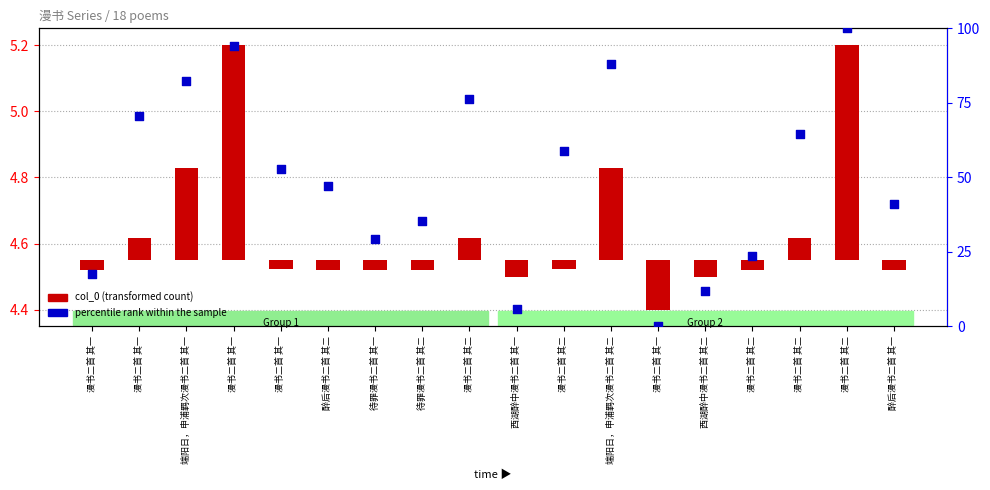

What is the change in value from 端阳日，申浦羁次漫书二首 其二 to 醉后漫书二首 其一?

-47.1